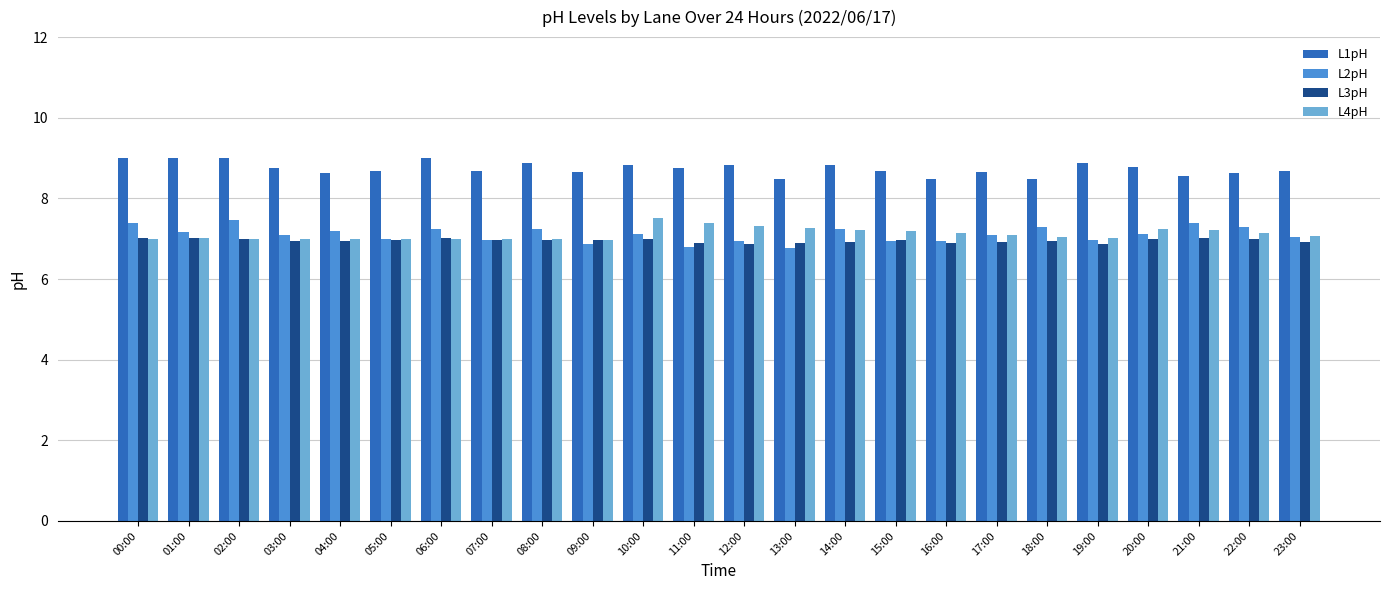

The value of L4pH at 18:00 is 12.3. True or false?

False